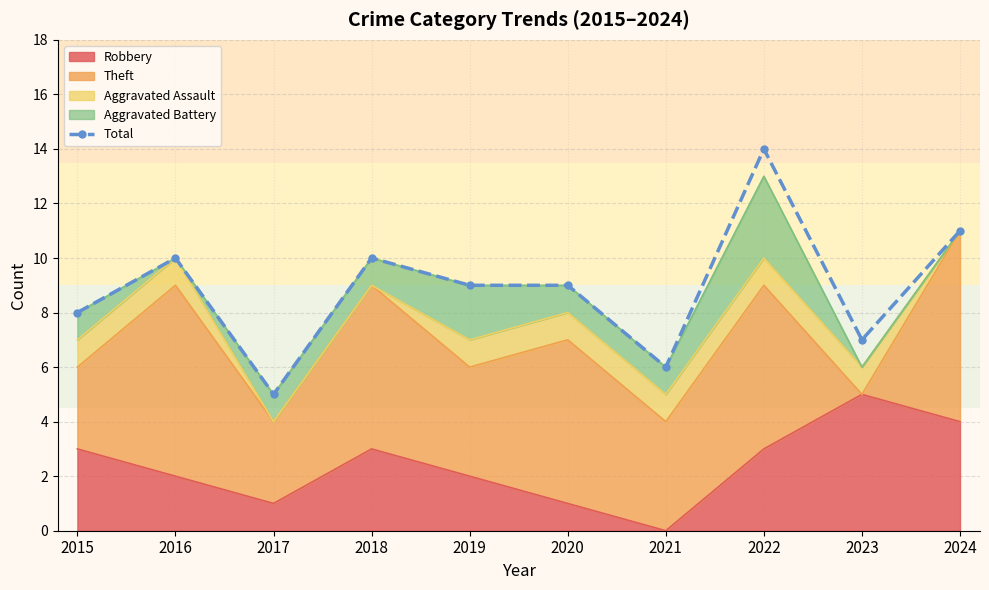

Between 2016 and 2021, which is larger?

2016